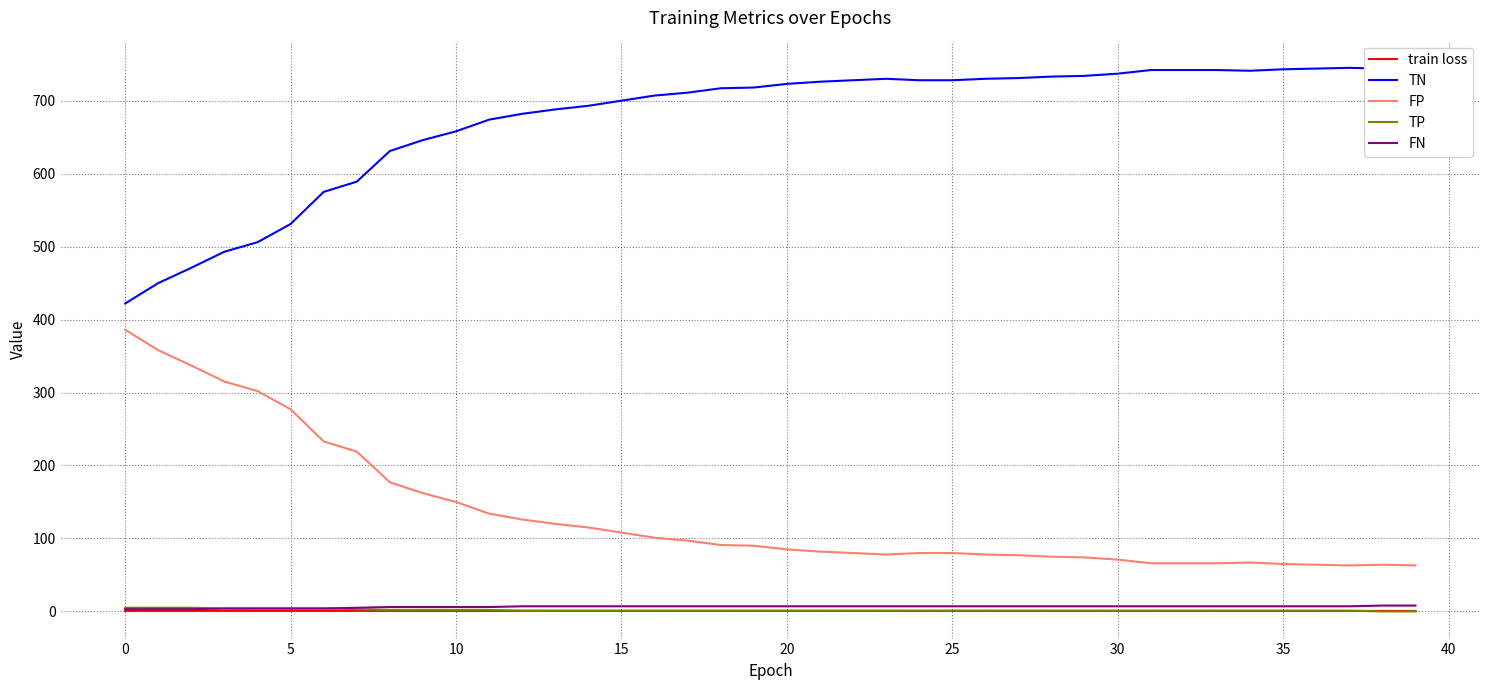

At which label does FP reach its peak?

0